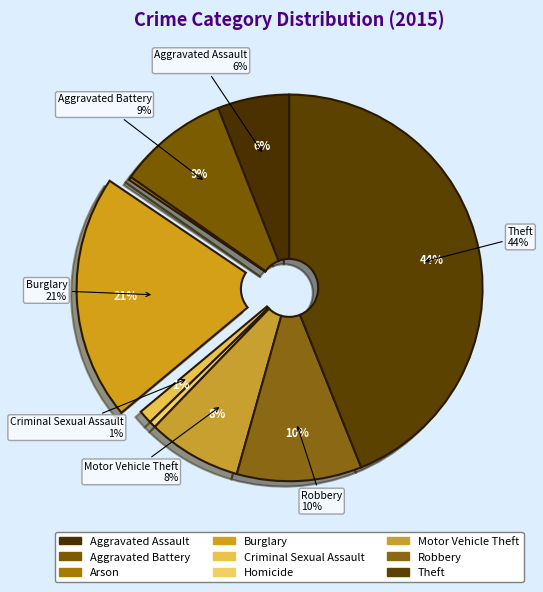

Count the number of slices in the pie.

9